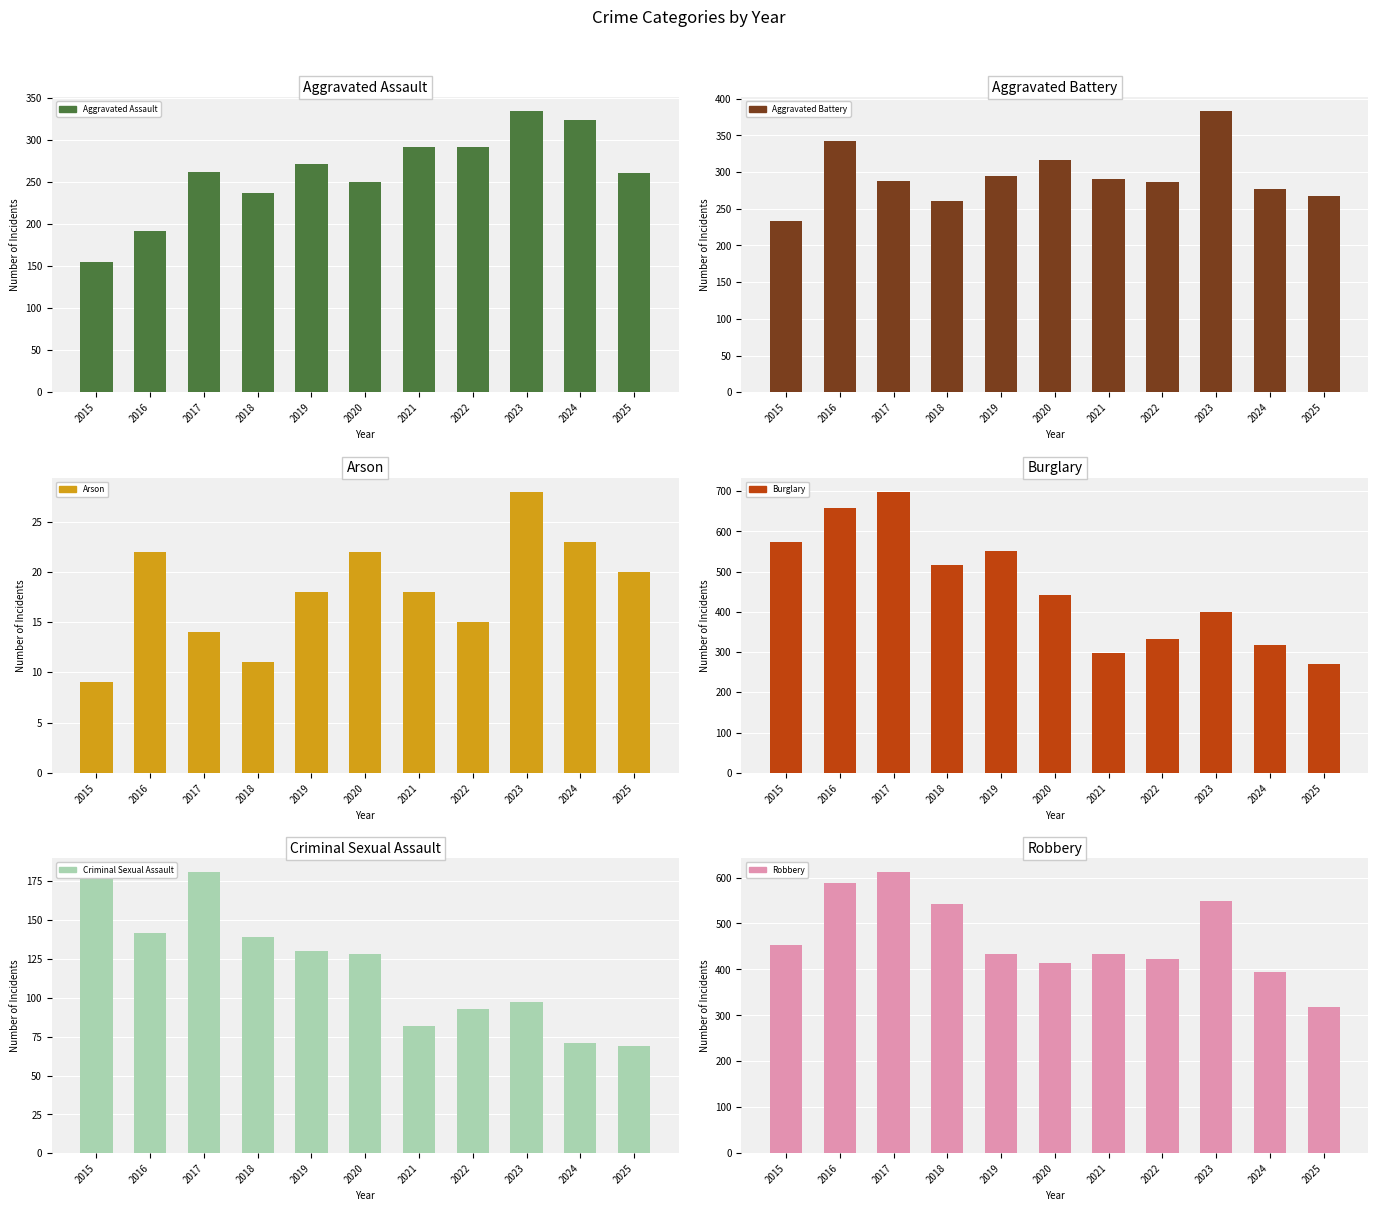

Rank the series by their maximum value, from lowest to highest.

Arson, Criminal Sexual Assault, Aggravated Assault, Aggravated Battery, Robbery, Burglary